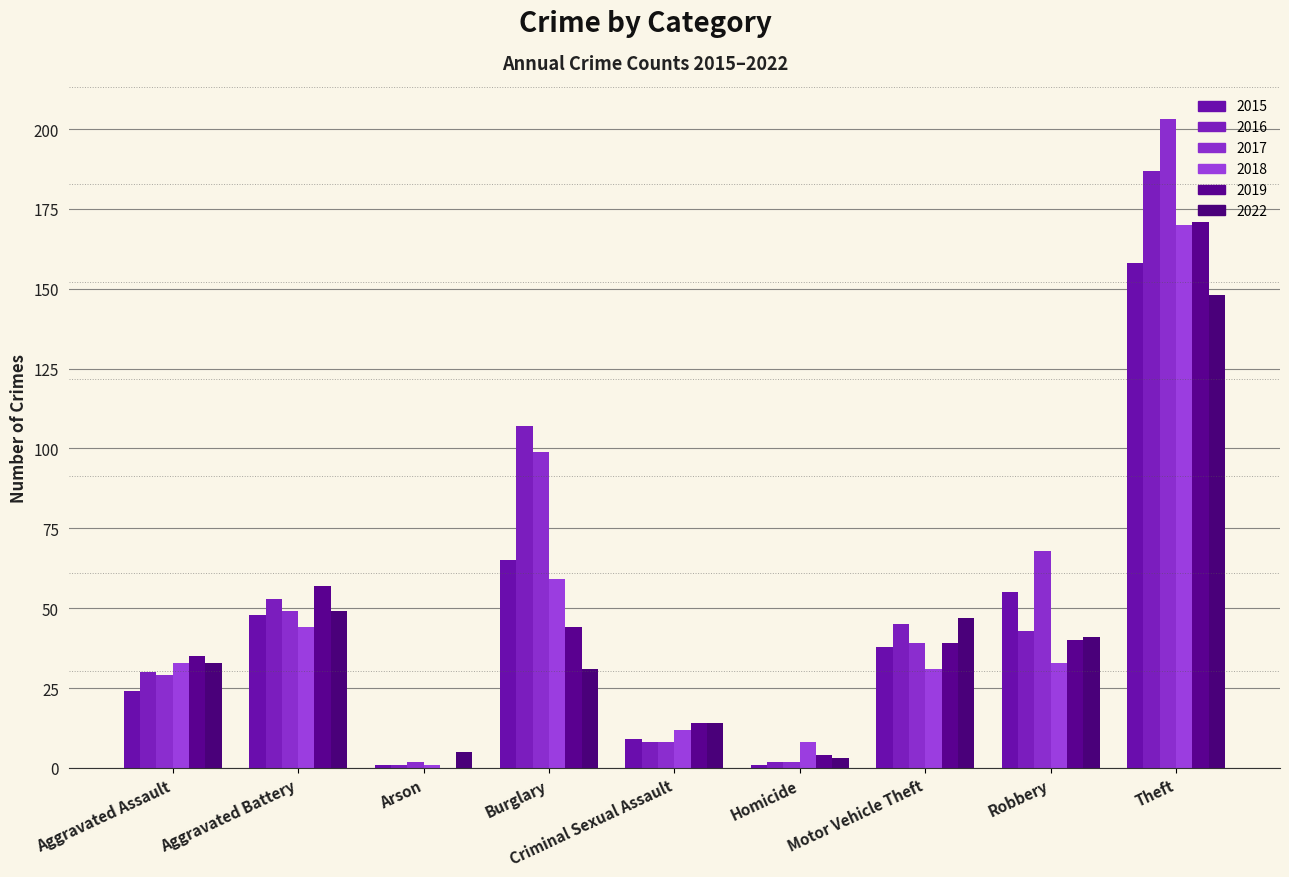

What is the label of the 7th bar from the left?

Motor Vehicle Theft